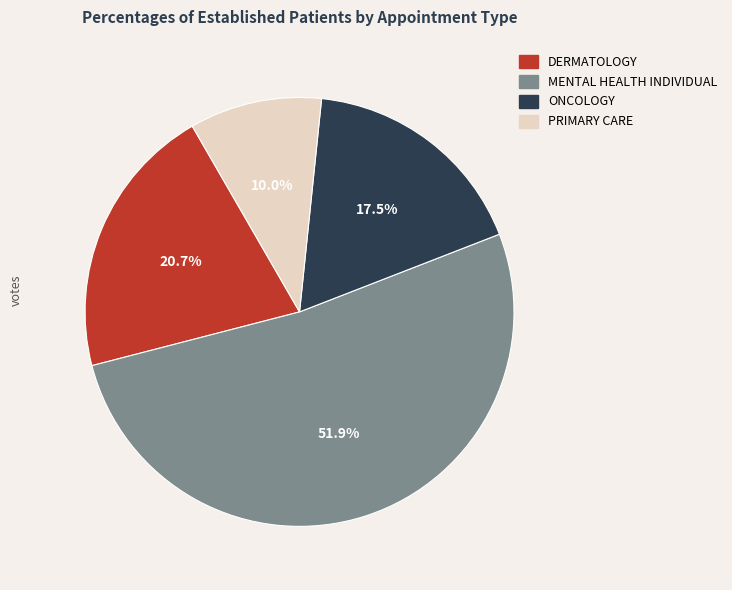

To the nearest percent, what is the difference between the PRIMARY CARE and ONCOLOGY slice percentages?

7%